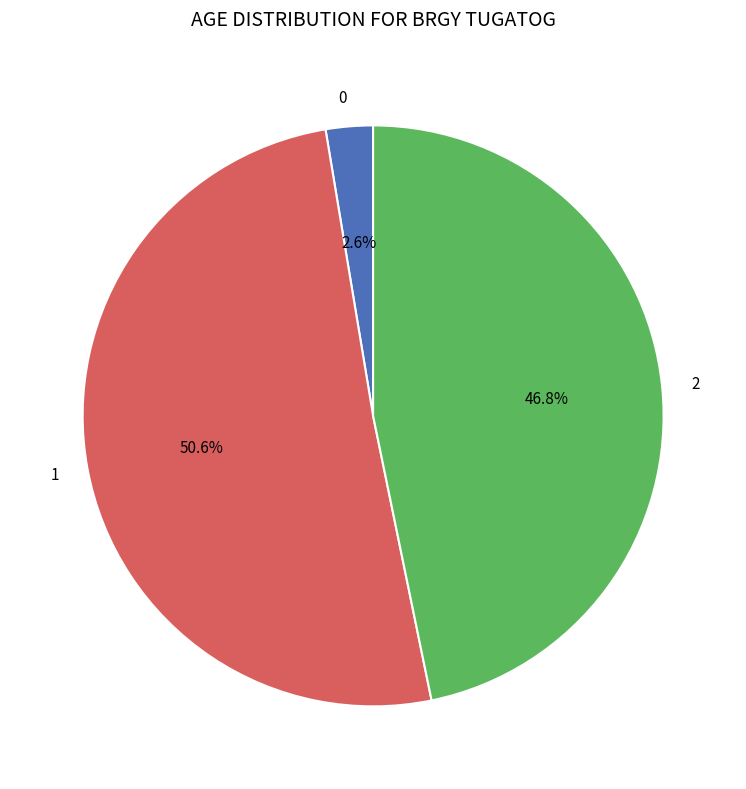

Is it true that 2 is 47% of the pie?

True